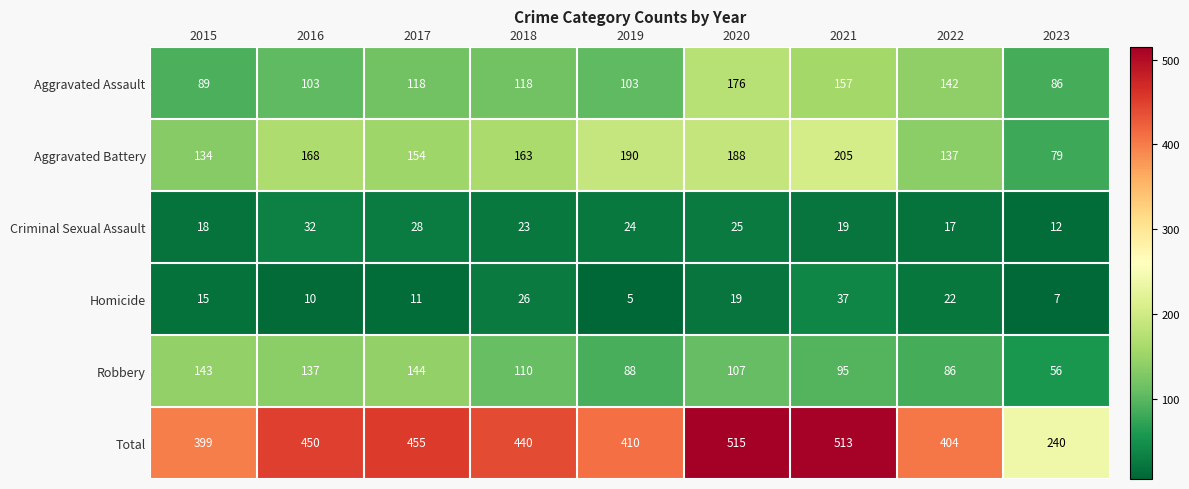

At which label is Total closest to 377?

2015